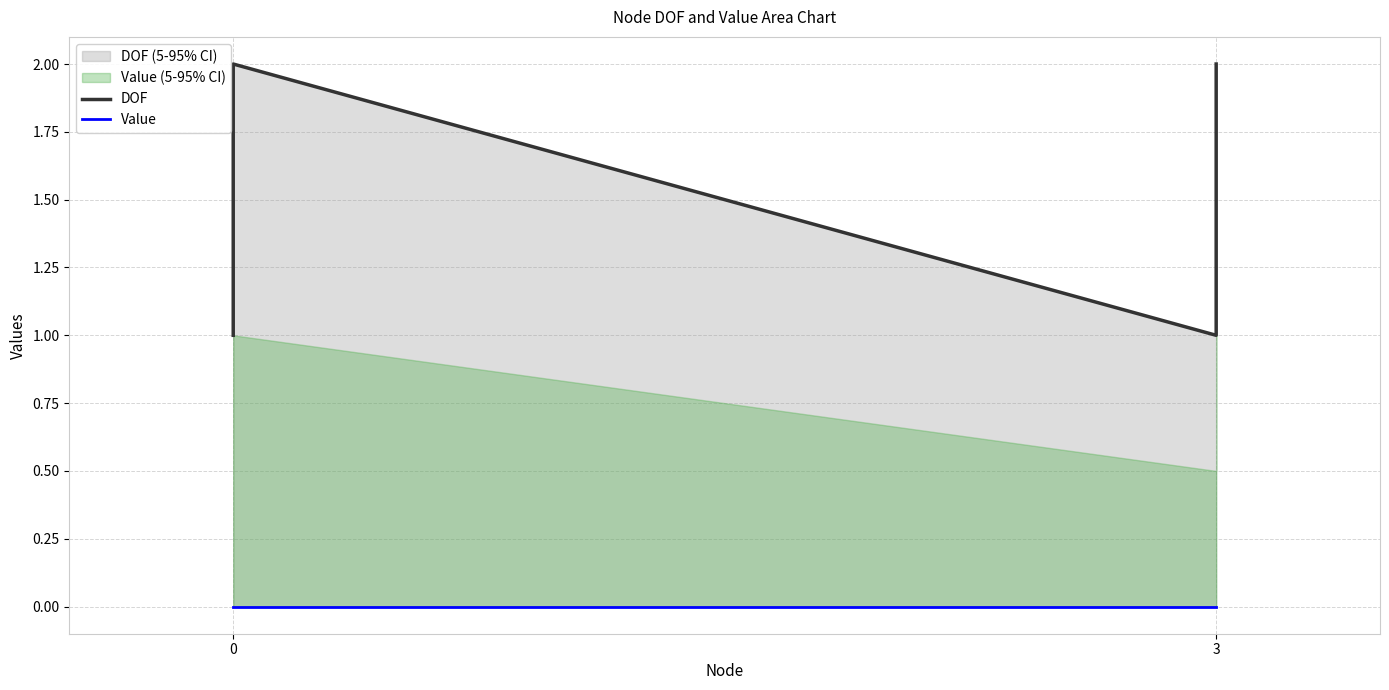

The DOF series shows 2 at 0. True or false?

True